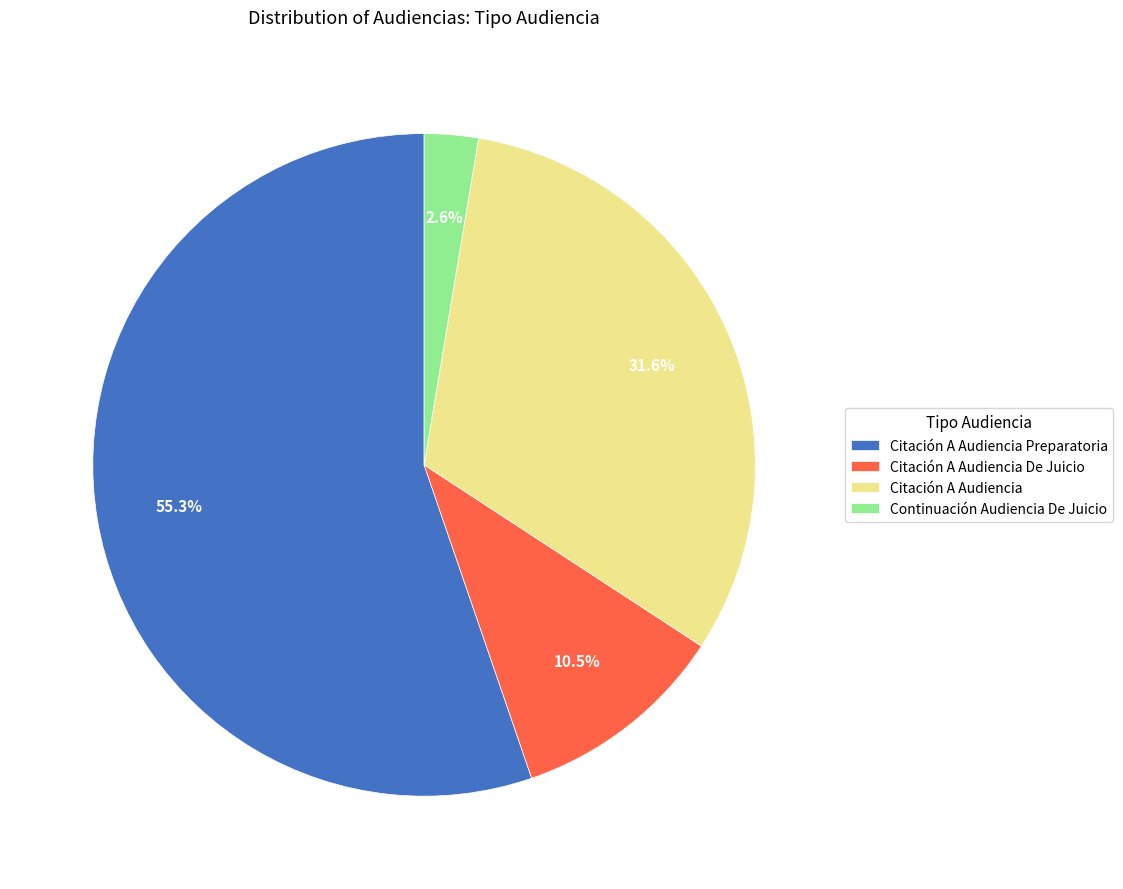

To the nearest percent, what is the average slice percentage?

25%